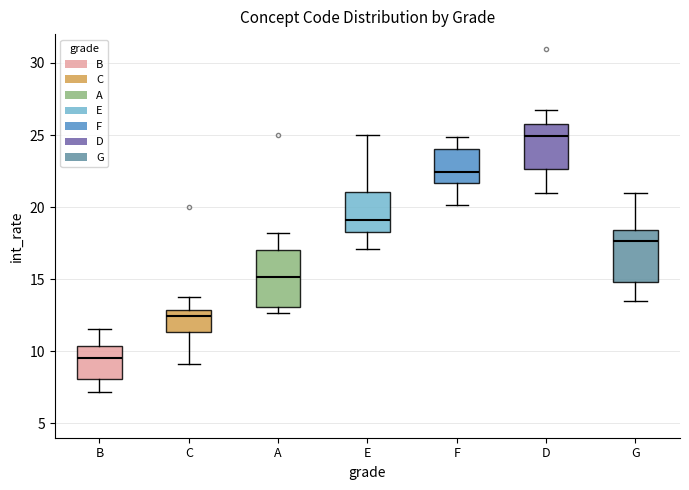

Reading left to right, read every box against the y-axis: the position of its median line, the range the box covers, and the ends of its whiskers. The values are not printed on the chart, so give them approximately, as read against the axis.

B: median 10.0, box 7.5 to 11.0, whiskers 7.0 to 12.0
C: median 11.5, box 10.5 to 12.0, whiskers 9.5 to 14.0
A: median 15.5, box 14.5 to 16.5, whiskers 12.5 to 18.5
E: median 20.5, box 20.0 to 21.5, whiskers 18.0 to 23.0
F: median 22.5, box 20.5 to 24.0, whiskers 19.5 to 25.0
D: median 23.5, box 22.5 to 25.5, whiskers 21.0 to 29.0
G: median 16.5, box 15.5 to 17.5, whiskers 14.0 to 20.0